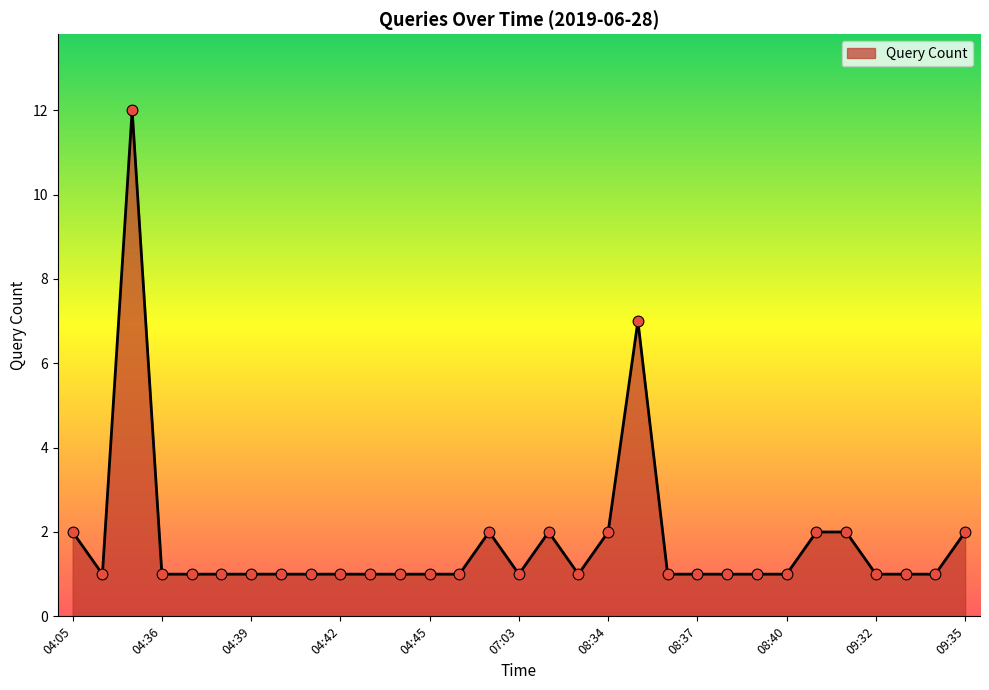

What is the greatest value displayed?

12